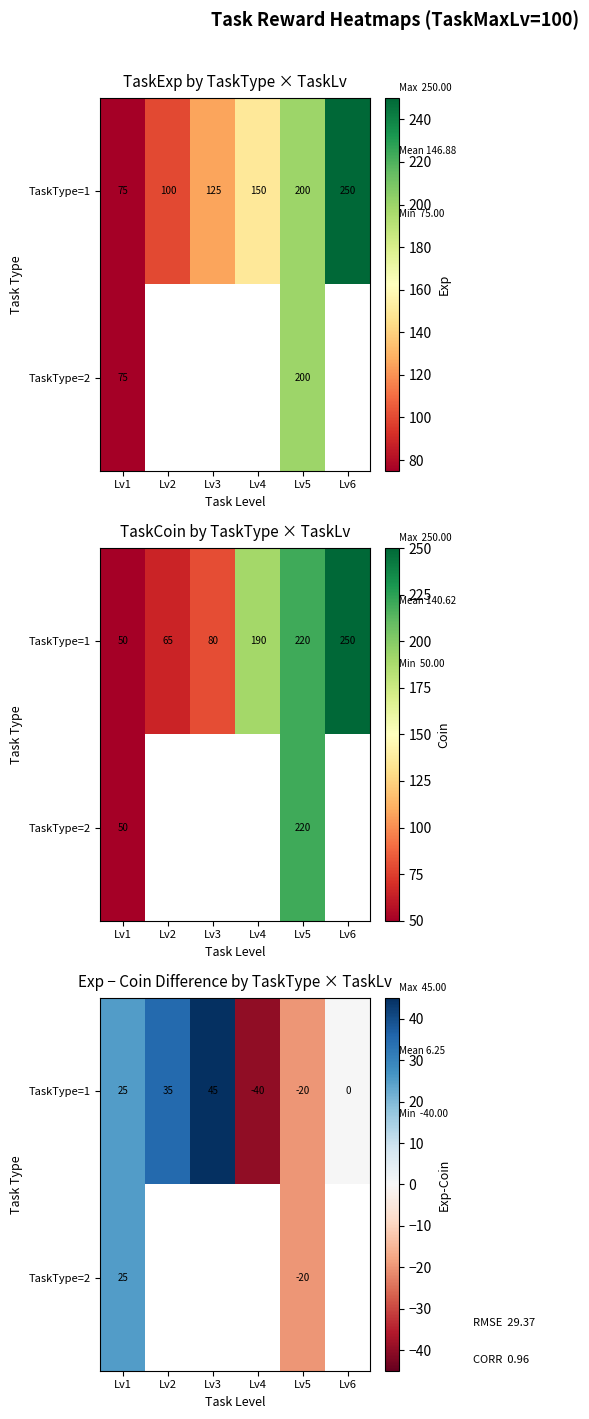

What is the average value of the TaskType=1 series?

7.5